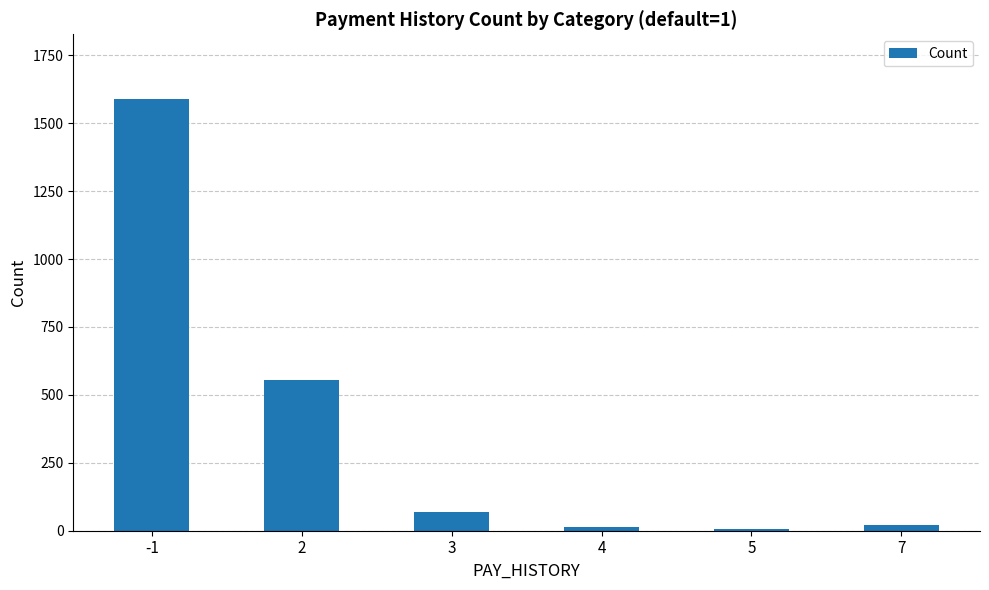

What is the difference between the second highest and second lowest values?

541